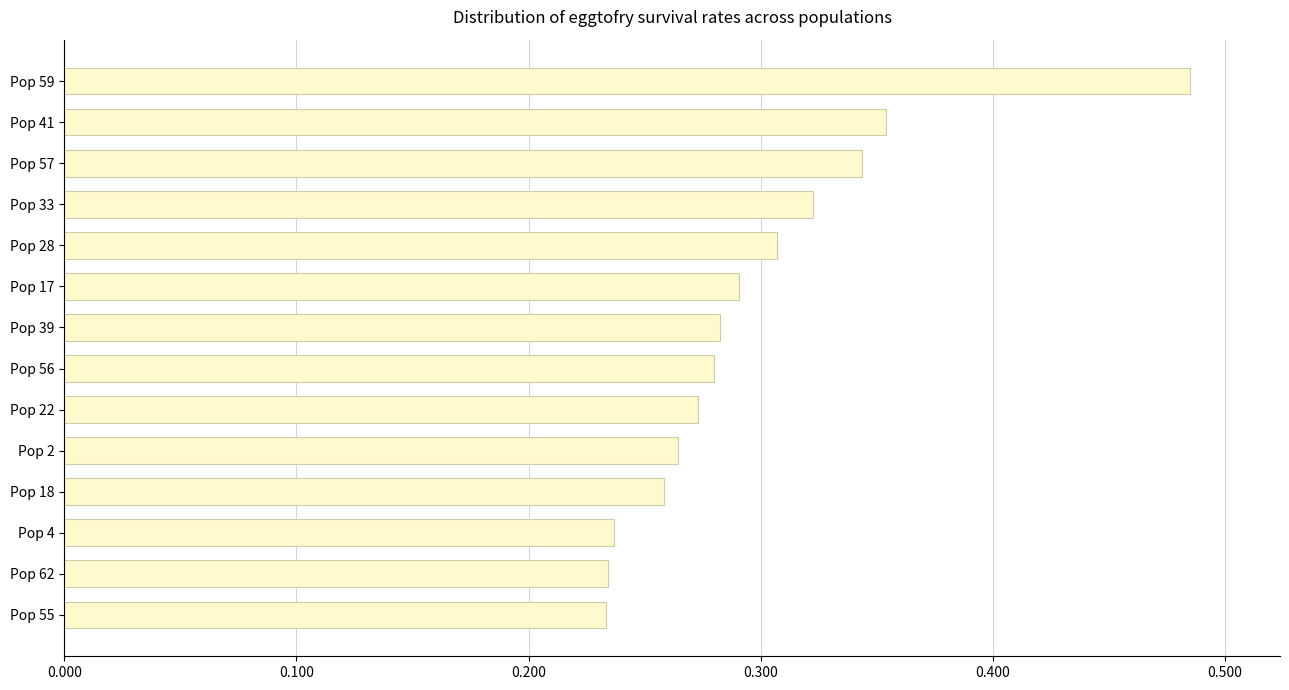

At which category does the chart reach its peak across all series?

Pop 59